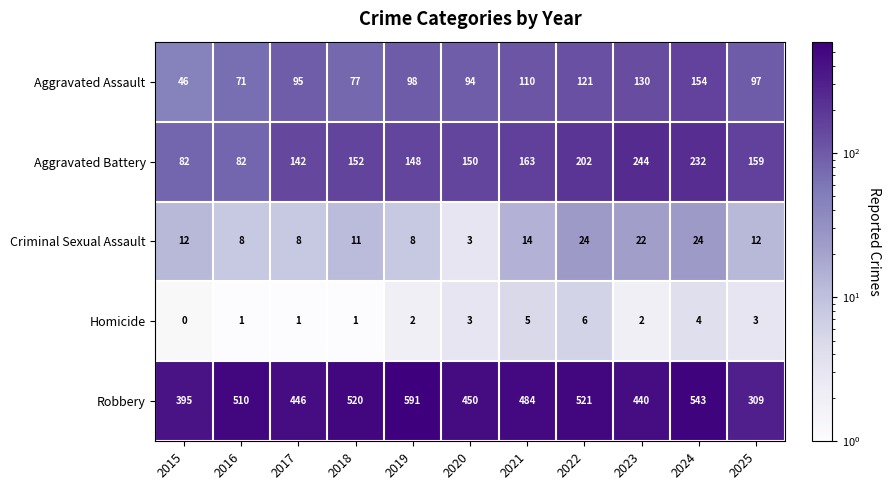

Which category has the lowest value in the Homicide series?

2015